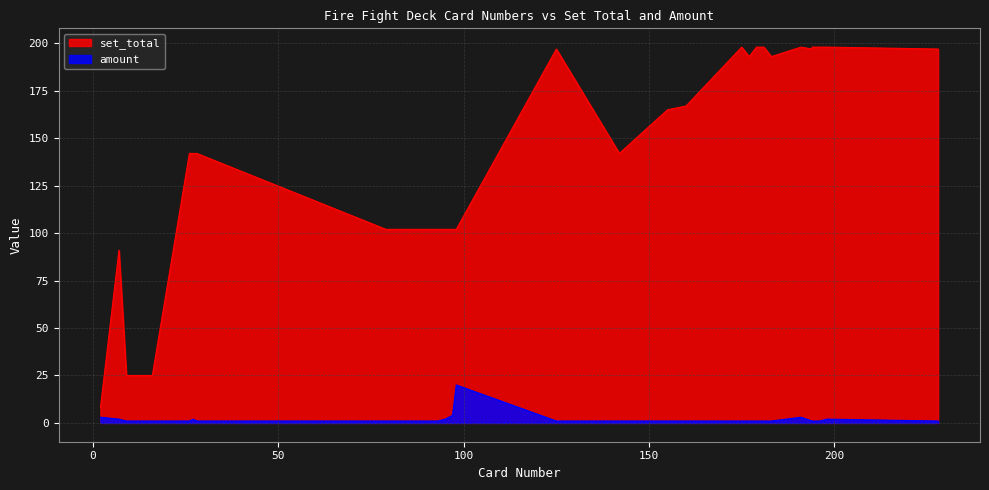

True or false: set_total and amount cross at least once.

False